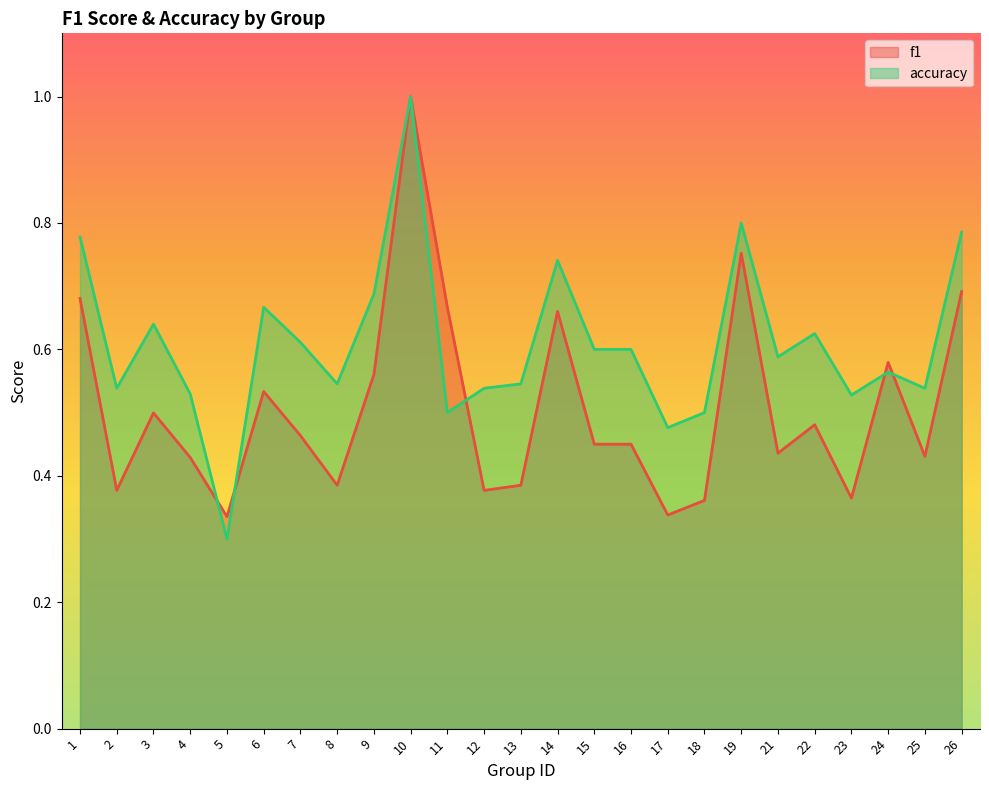

Does the chart display data point markers on the line(s)?

No